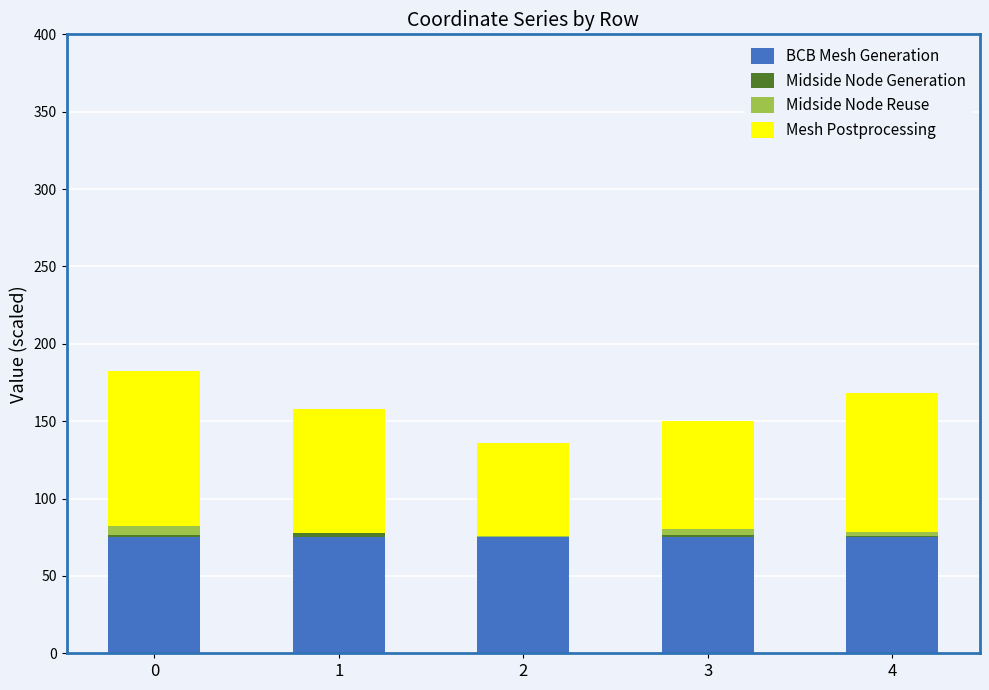

What is the maximum value for BCB Mesh Generation?

75.0